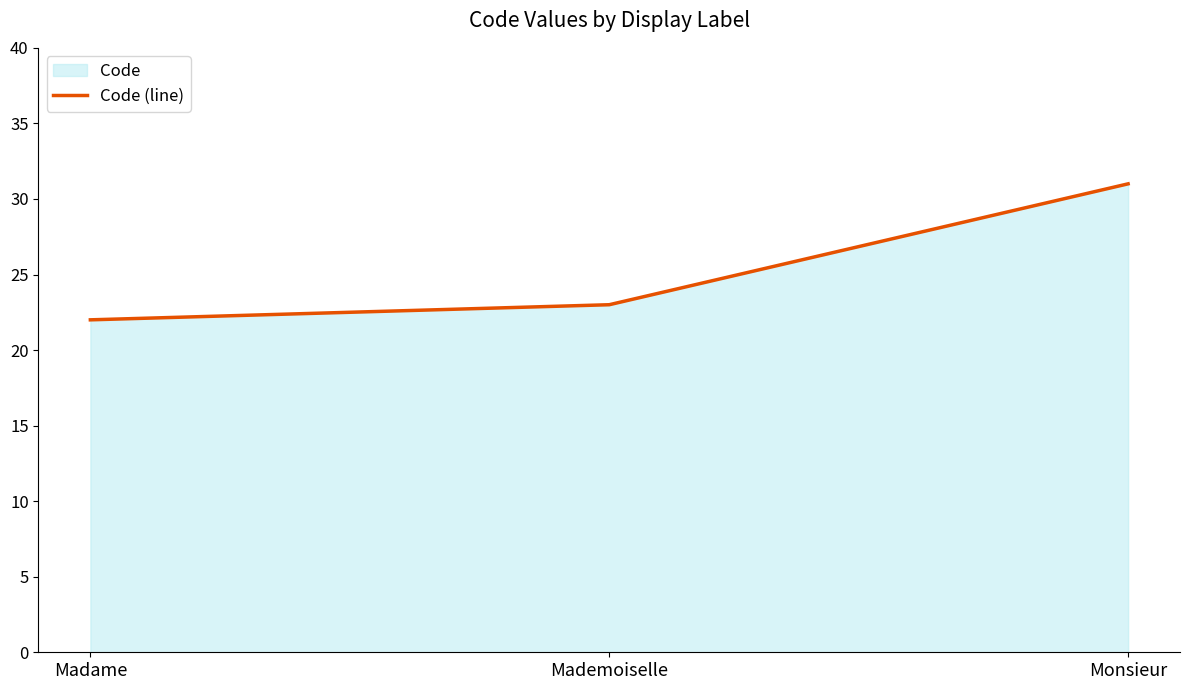

What is the average value?

25